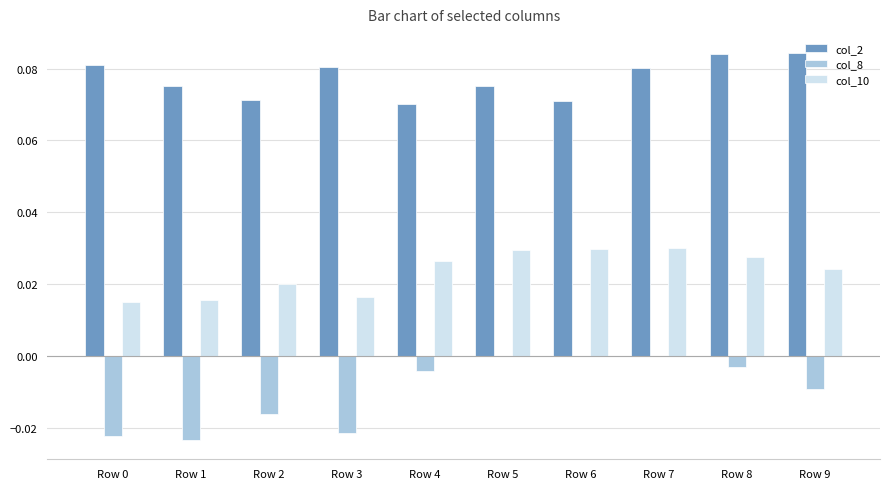

Which series changed the most between Row 4 and Row 7?

col_2